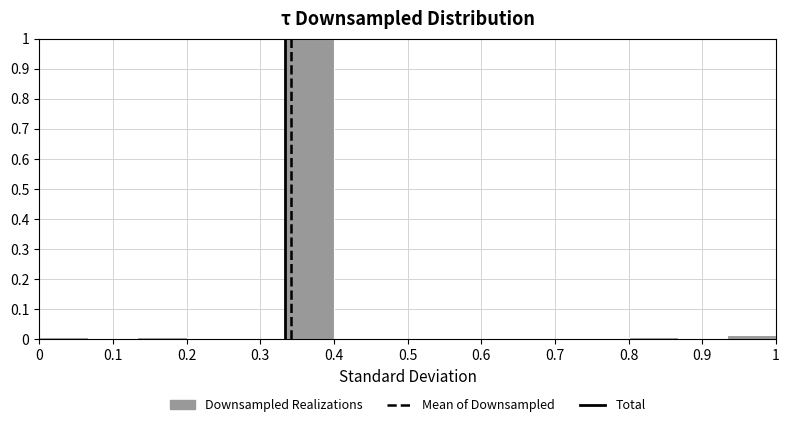

Reading left to right, list every bar in this chart as the range it spans on the x-axis followed by its height. Neither the bar edges nor the heights are printed on the chart, so give them approximately, as read against the axes.

0.00 to 0.07: under 0.01
0.07 to 0.13: 0
0.13 to 0.20: under 0.01
0.20 to 0.27: 0
0.27 to 0.33: 0
0.33 to 0.40: 1.00
0.40 to 0.47: 0
0.47 to 0.53: 0
0.53 to 0.60: 0
0.60 to 0.67: 0
0.67 to 0.73: 0
0.73 to 0.80: 0
0.80 to 0.87: under 0.01
0.87 to 0.93: 0
0.93 to 1.00: 0.01